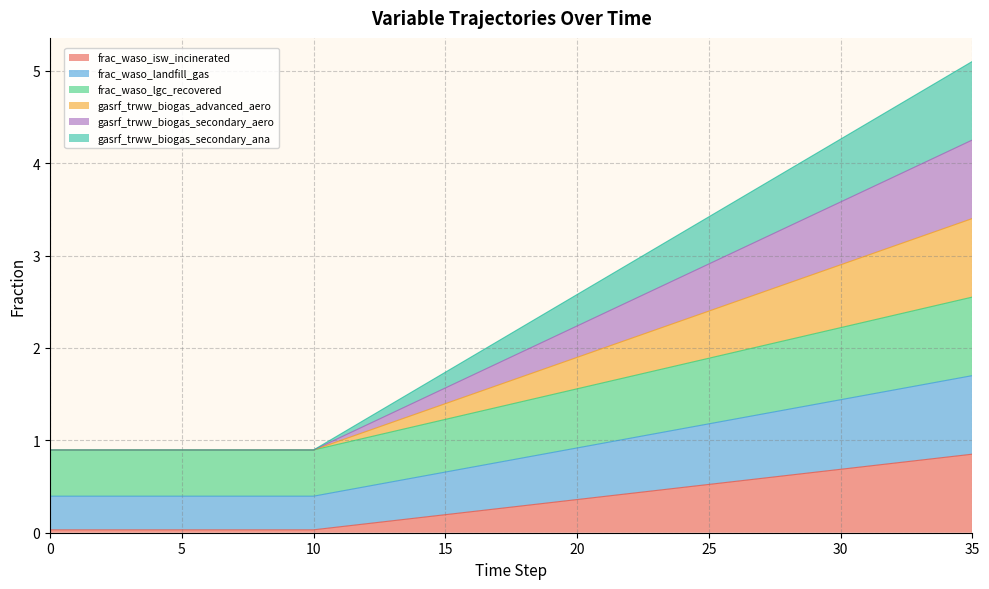

Which series has the widest spread of values?

gasrf_trww_biogas_secondary_aero